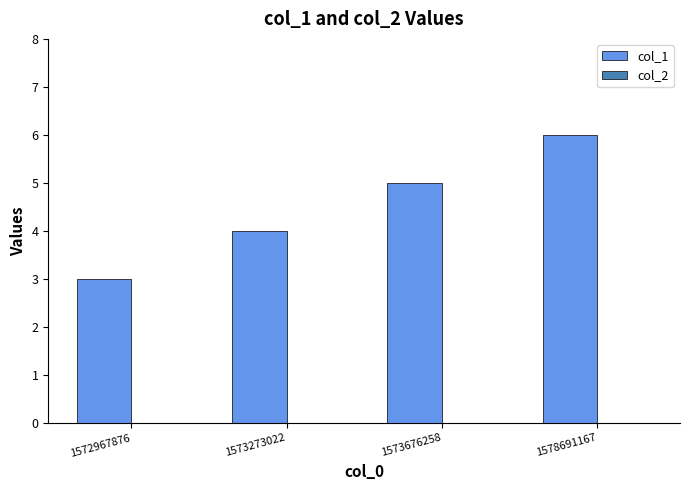

Rank the categories by value from highest to lowest.

1578691167, 1573676258, 1573273022, 1572967876